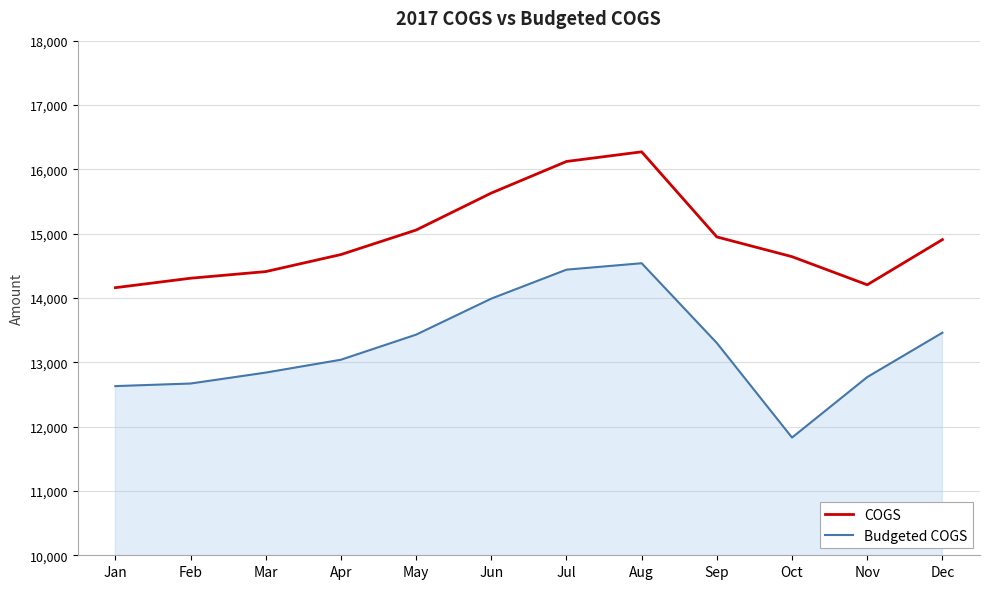

True or false: Budgeted COGS and COGS cross at least once.

False